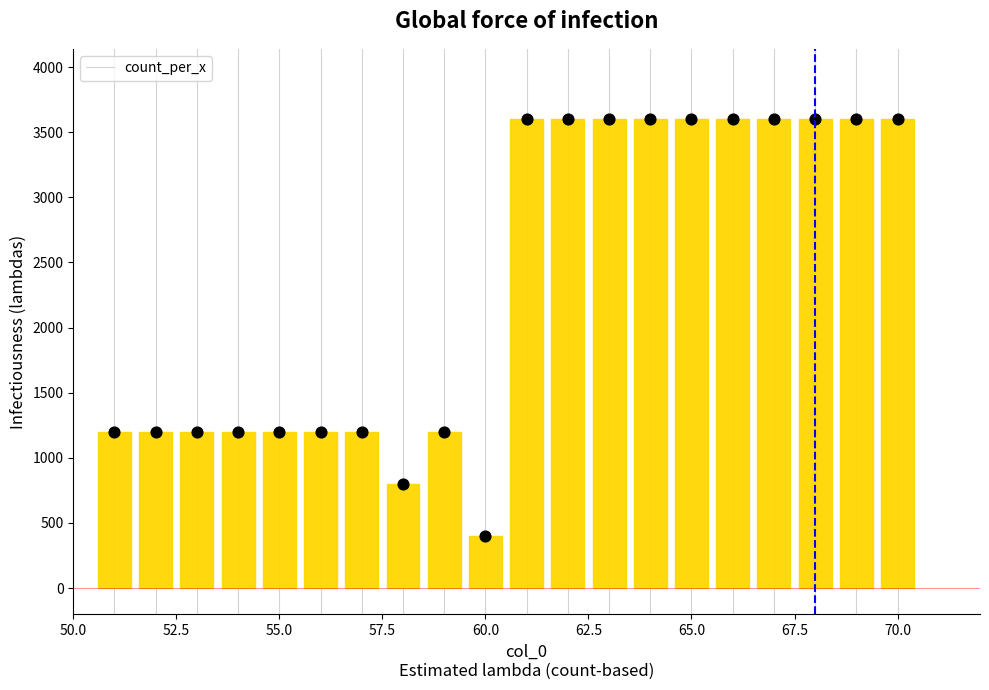

What is the minimum value for count_per_x?

400